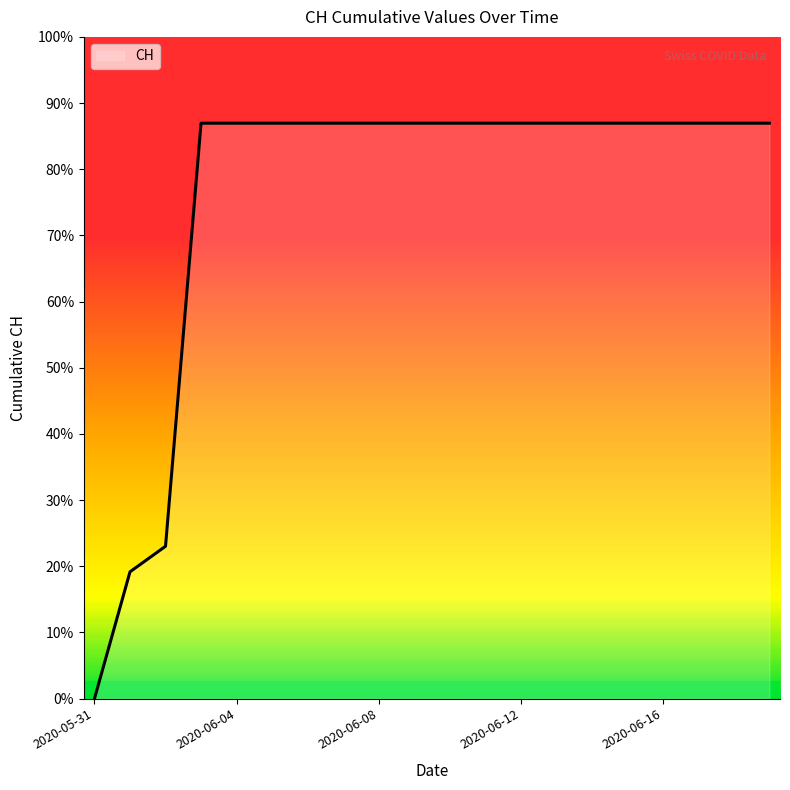

List the labels in order of value, smallest first.

2020-05-31, 2020-06-01, 2020-06-02, 2020-06-03, 2020-06-04, 2020-06-05, 2020-06-06, 2020-06-07, 2020-06-08, 2020-06-09, 2020-06-10, 2020-06-11, 2020-06-12, 2020-06-13, 2020-06-14, 2020-06-15, 2020-06-16, 2020-06-17, 2020-06-18, 2020-06-19